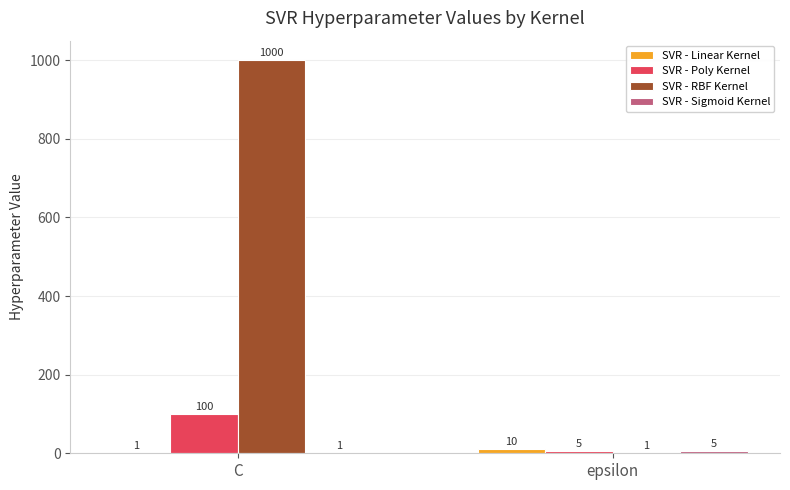

Which label corresponds to the largest value in the chart?

C